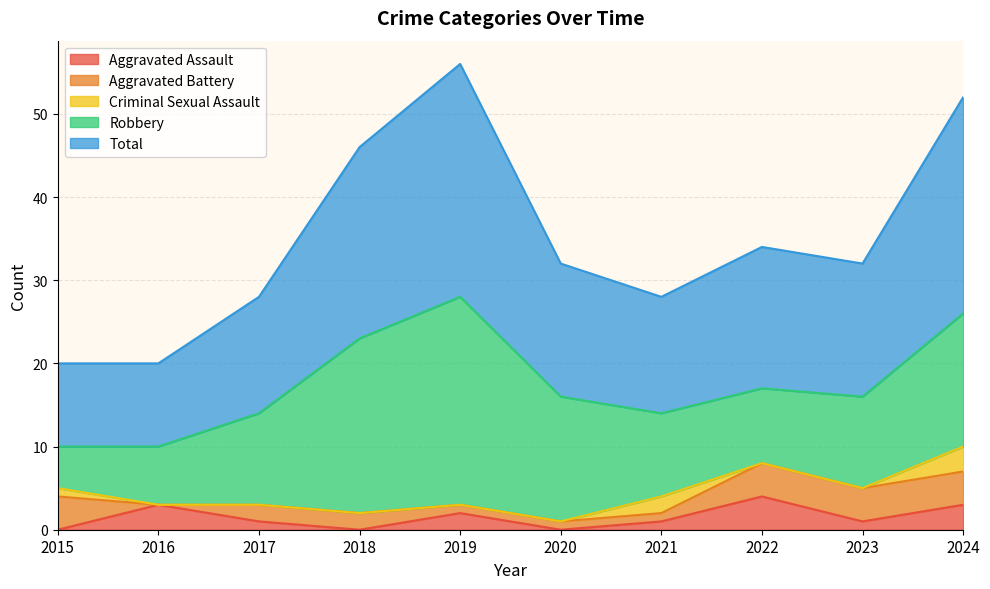

What is the value of the Aggravated Battery point at the 5th from the left?

1